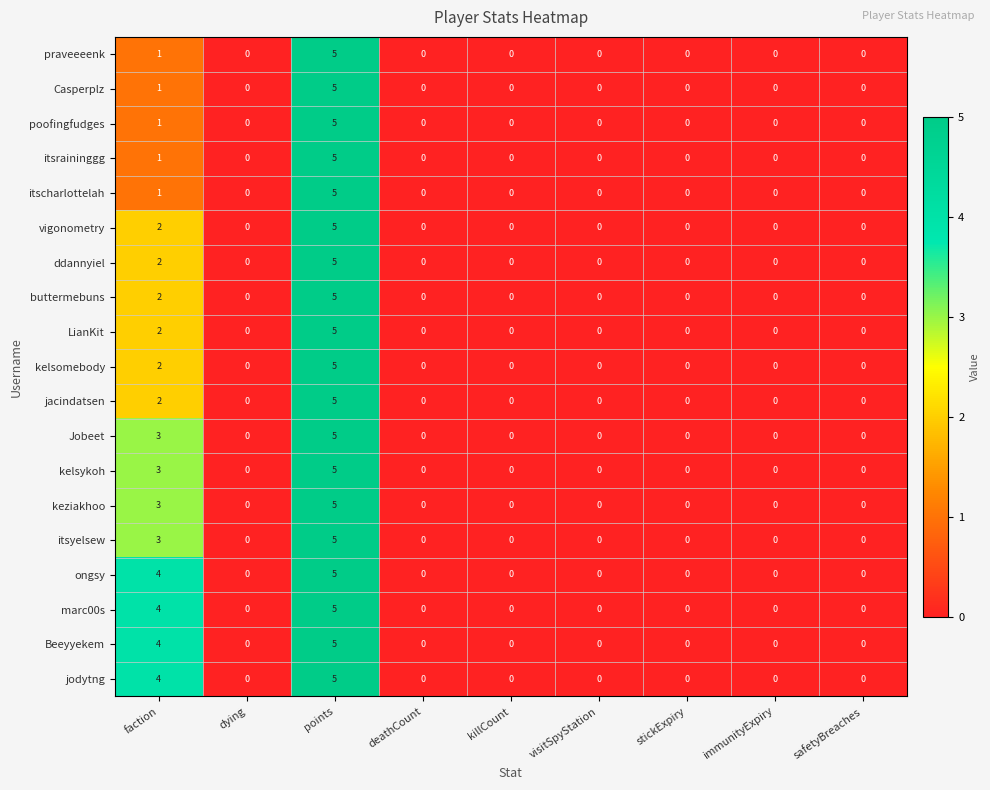

Which label corresponds to the largest value in the chart?

points